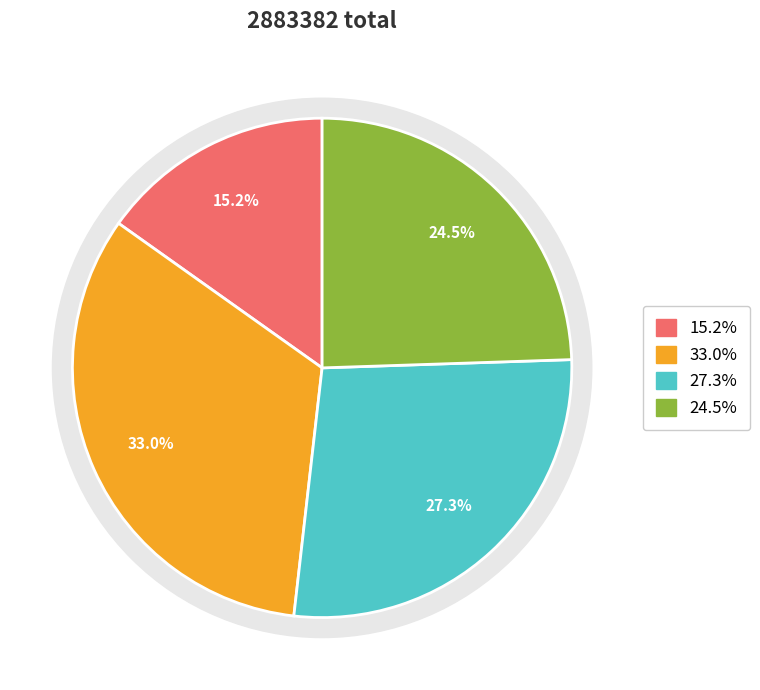

What portion of the pie excludes 酹江月/念奴娇 其九 金丹合潮候图?

67.0%